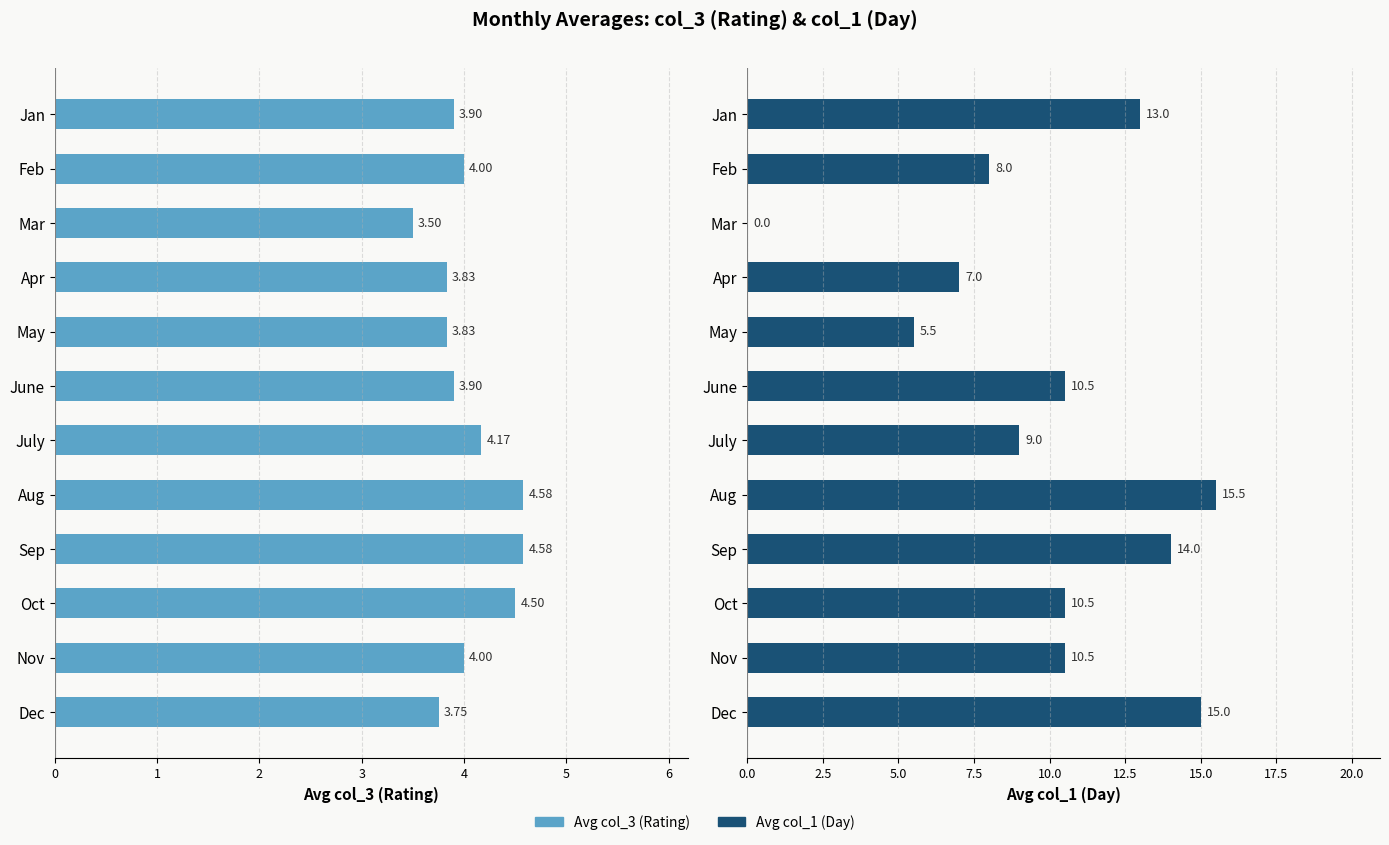

What are all the series names shown in the legend?

avg_col3, avg_col1